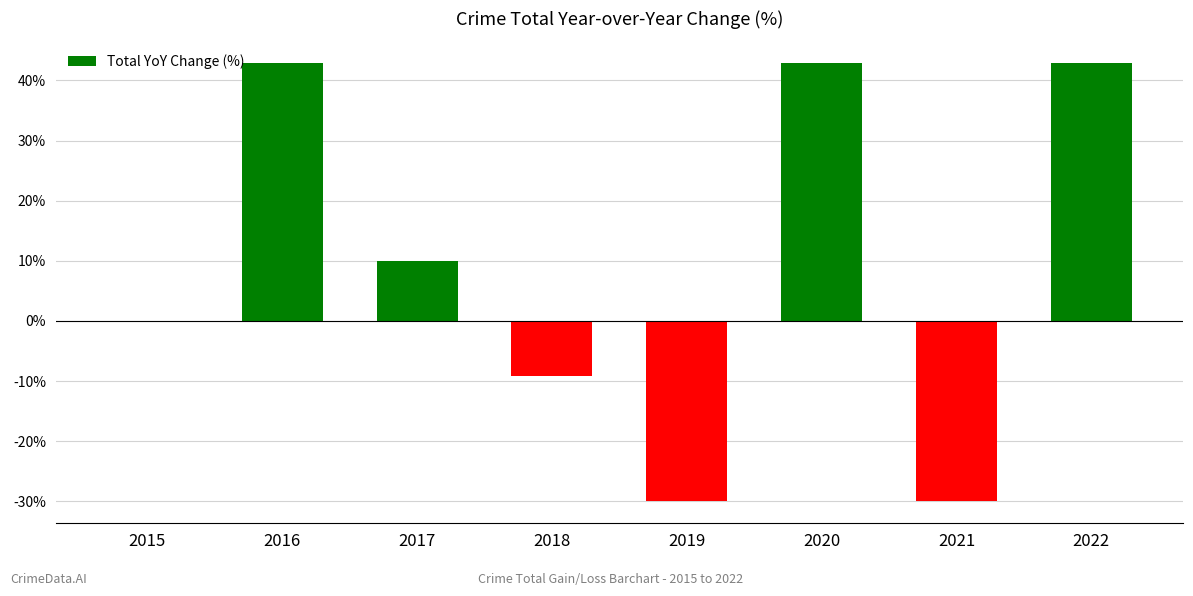

Is it true that the value at 2019 is -30.0?

True